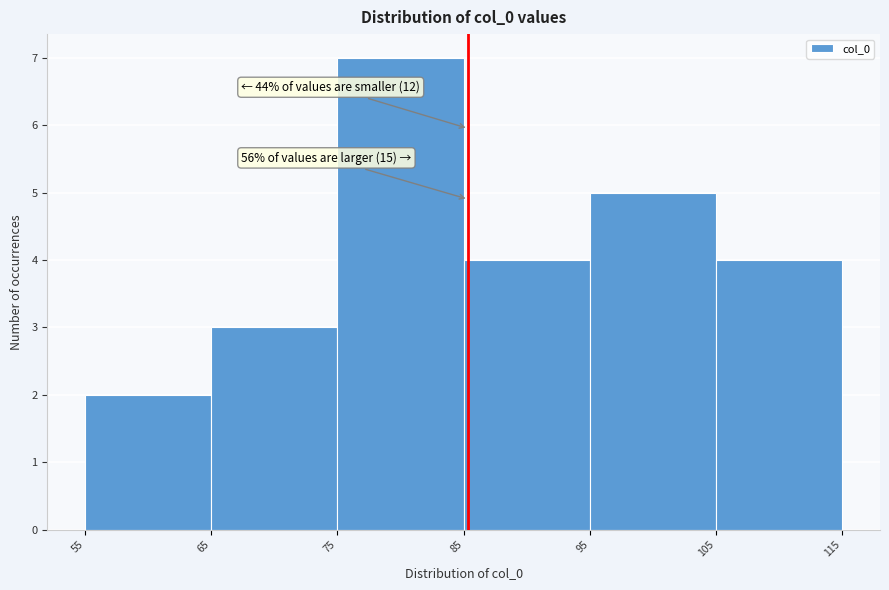

Which range on the x-axis has the tallest bar?

75 to 85